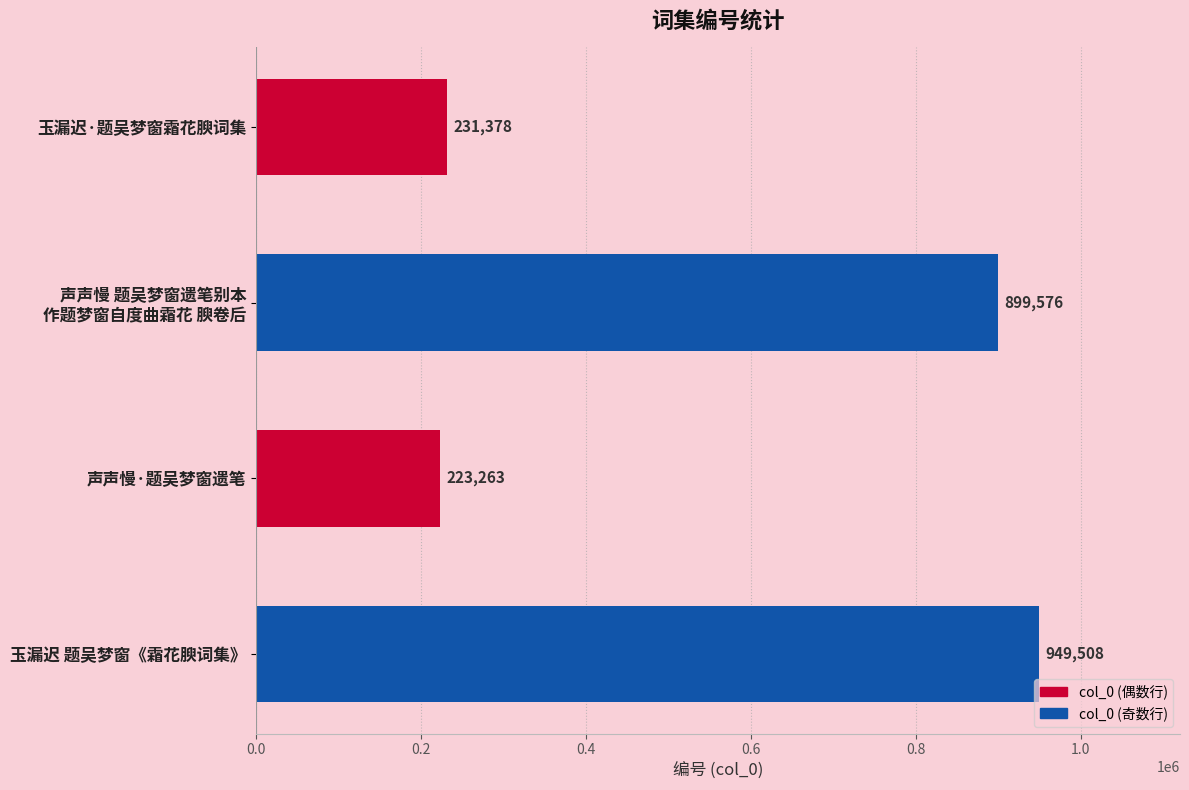

Reading top to bottom, transcribe all the data shown in this chart.

231378	899576	223263	949508